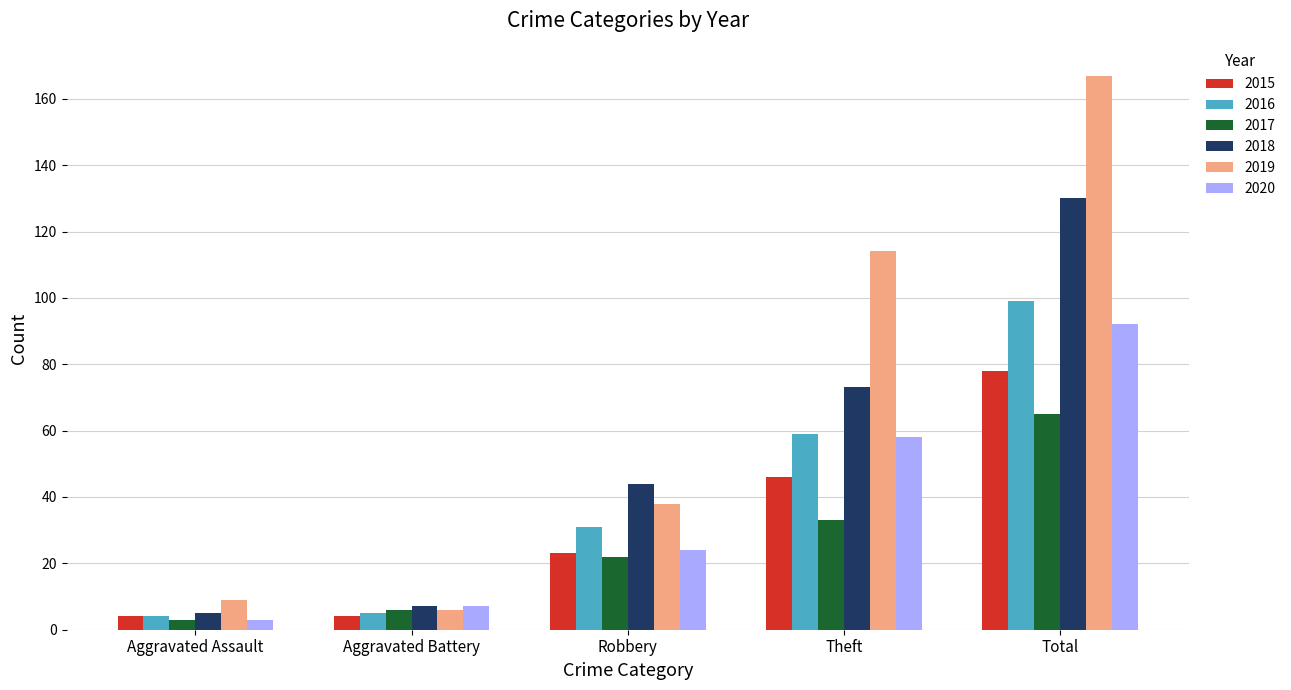

What is the label of the 1st bar from the right?

Total